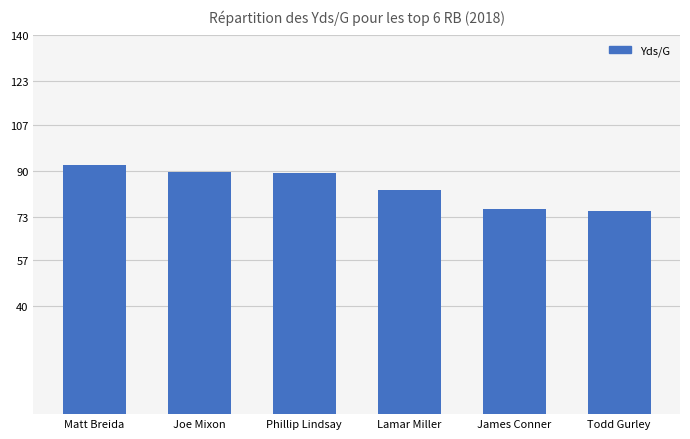

What is the difference between the second highest and minimum values?

14.5